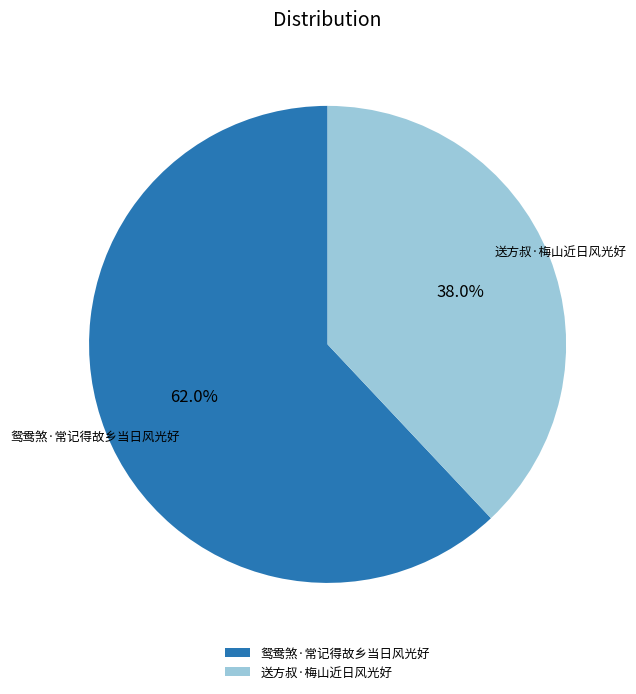

True or false: 鸳鸯煞·常记得故乡当日风光好 accounts for 62% of the total.

True